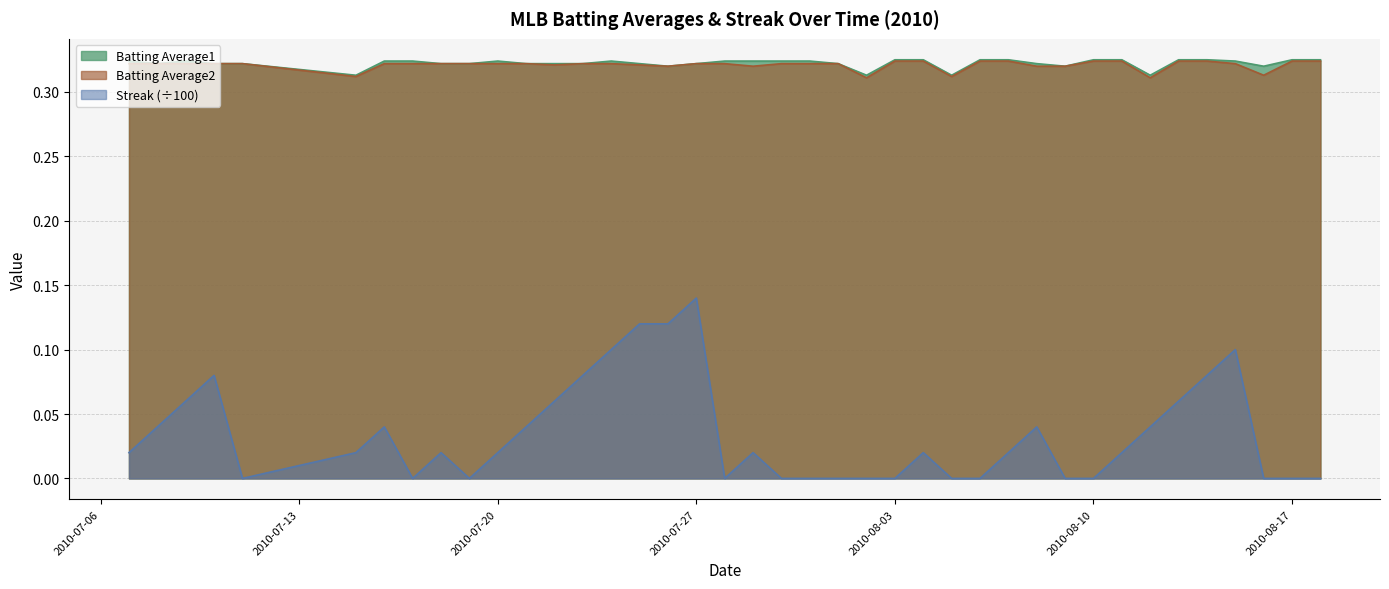

Is it true that Batting Average1 equals 0.3 at 2010-07-27?

True